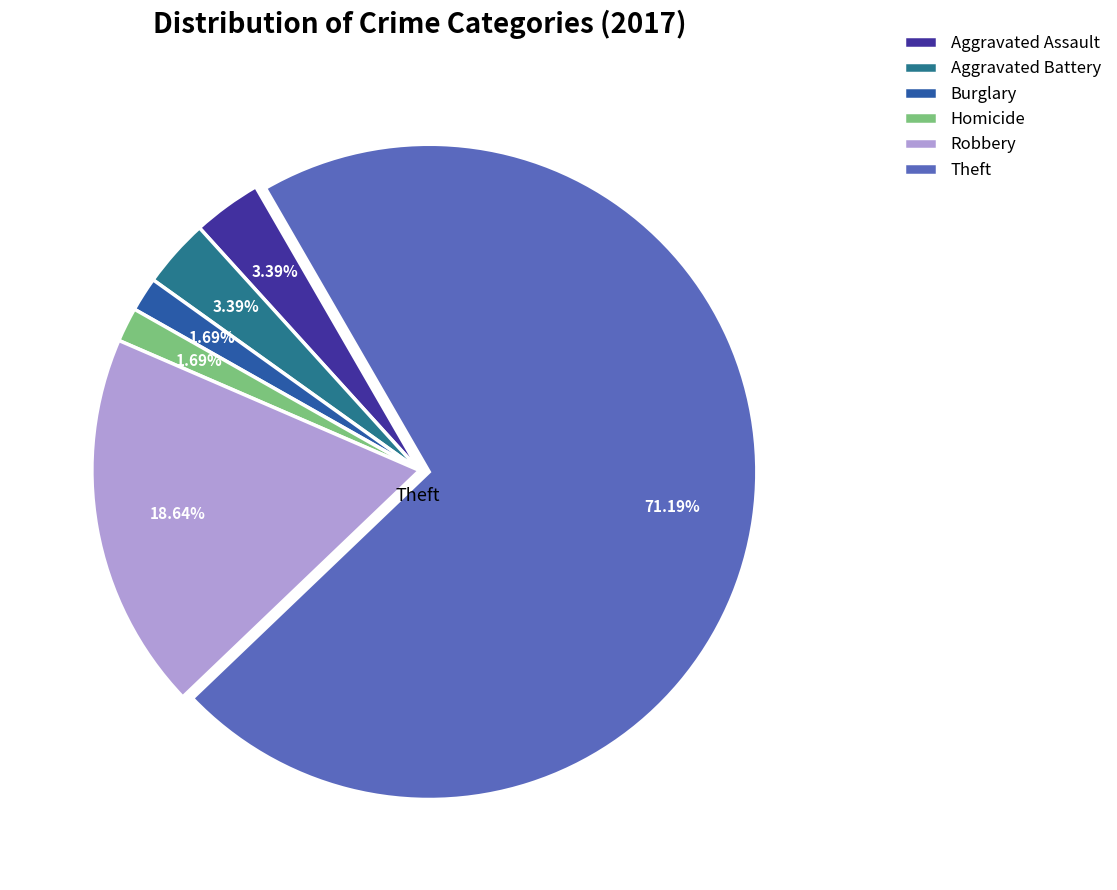

Approximately how many times larger is the value at Burglary compared to Aggravated Battery?

0.5